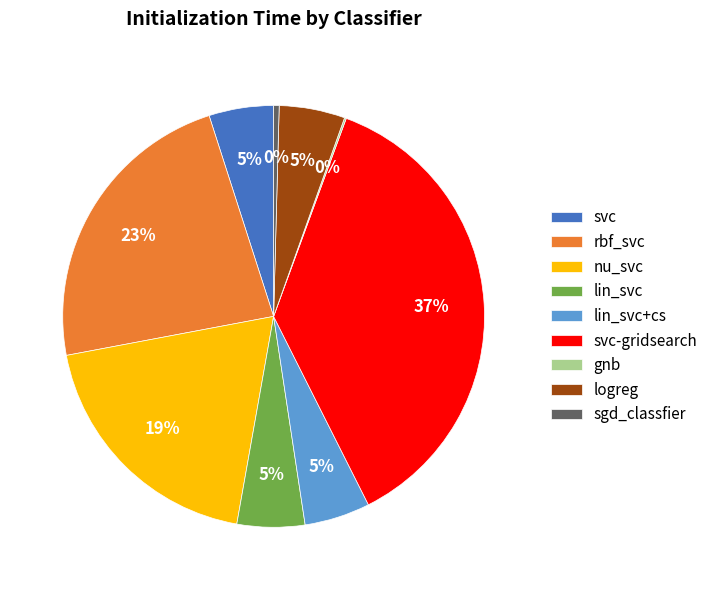

What is the largest slice in the pie chart?

svc-gridsearch